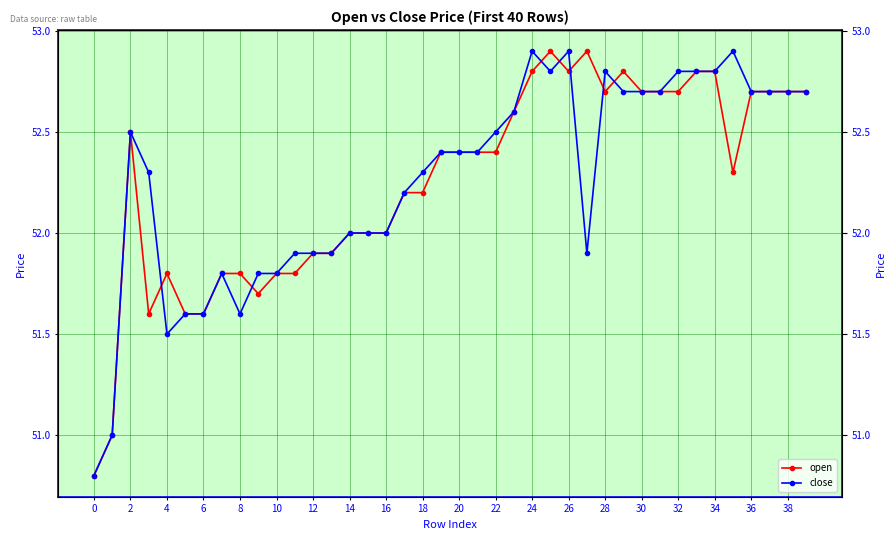

Which series has the largest range (max minus min)?

open